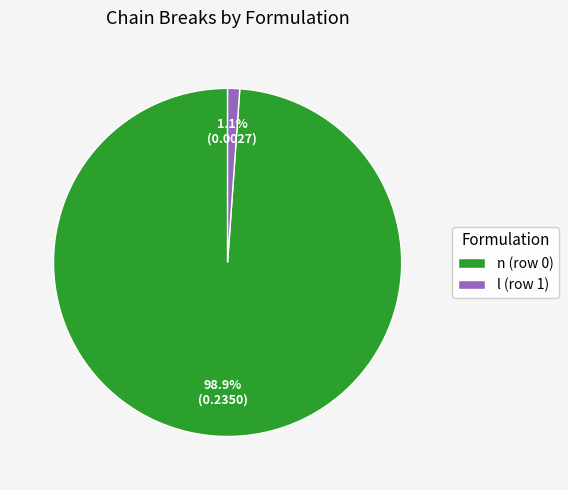

What is the smallest slice in the pie chart?

l (row 1)